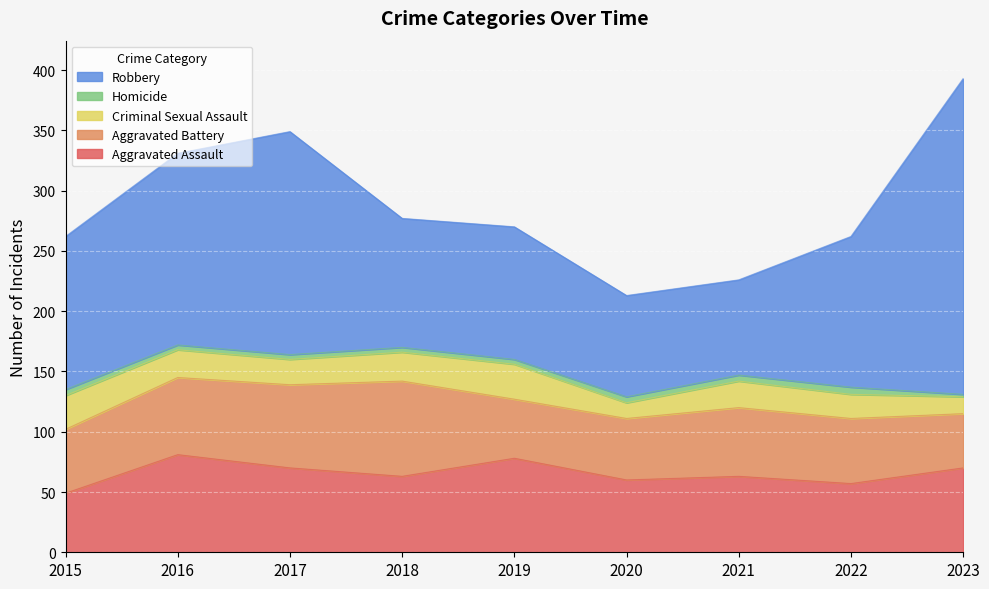

What is the sum of all Criminal Sexual Assault values?

194